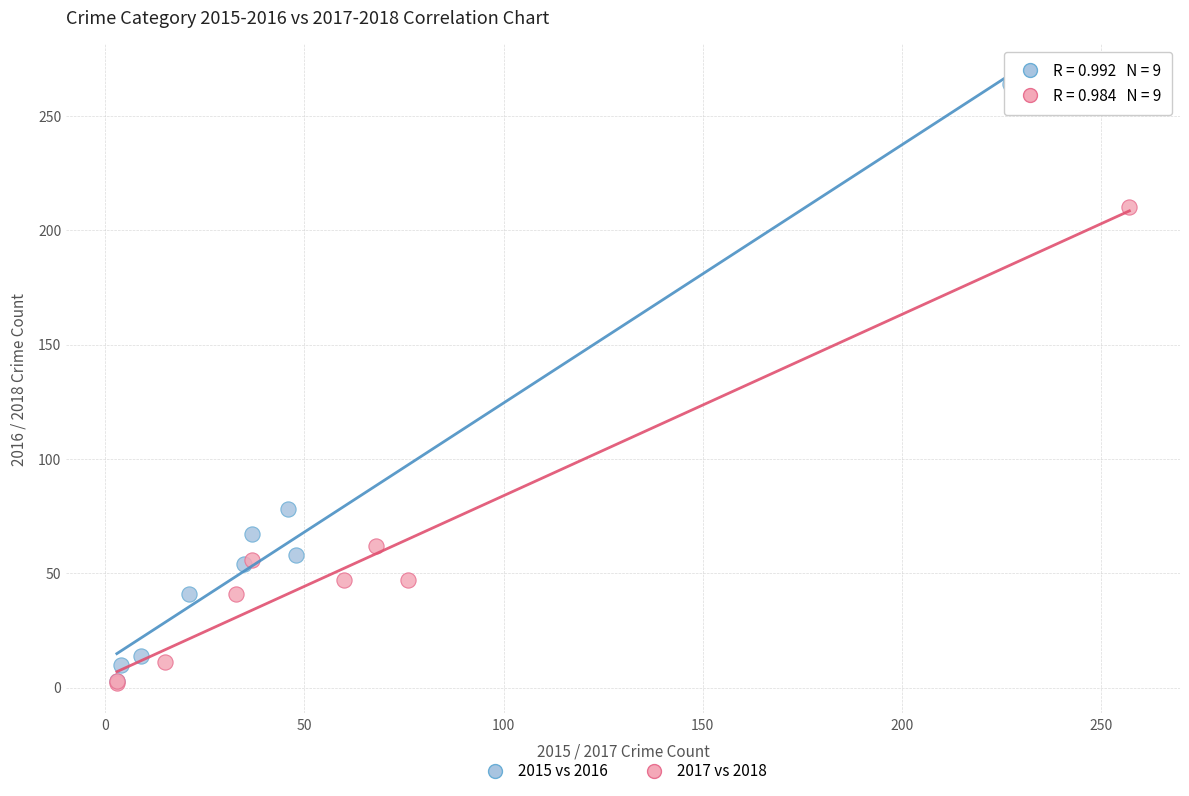

Which series has the widest spread of Y values?

2015 vs 2016